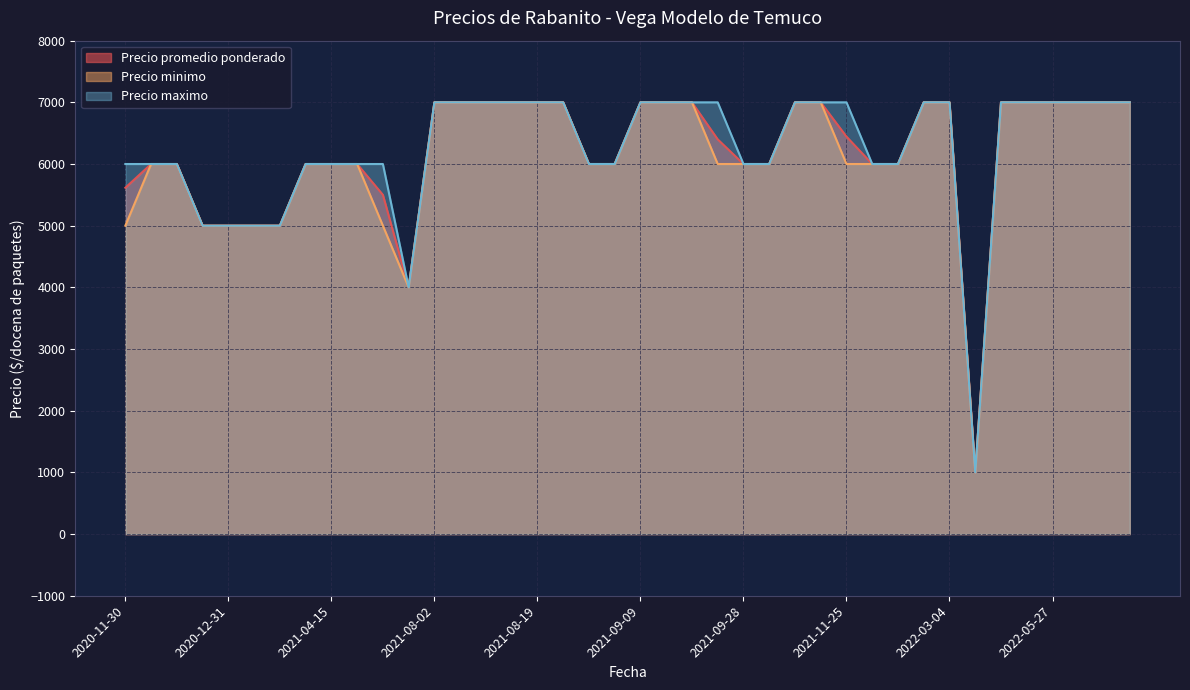

How many interior local peaks does the Precio minimo series have?

7